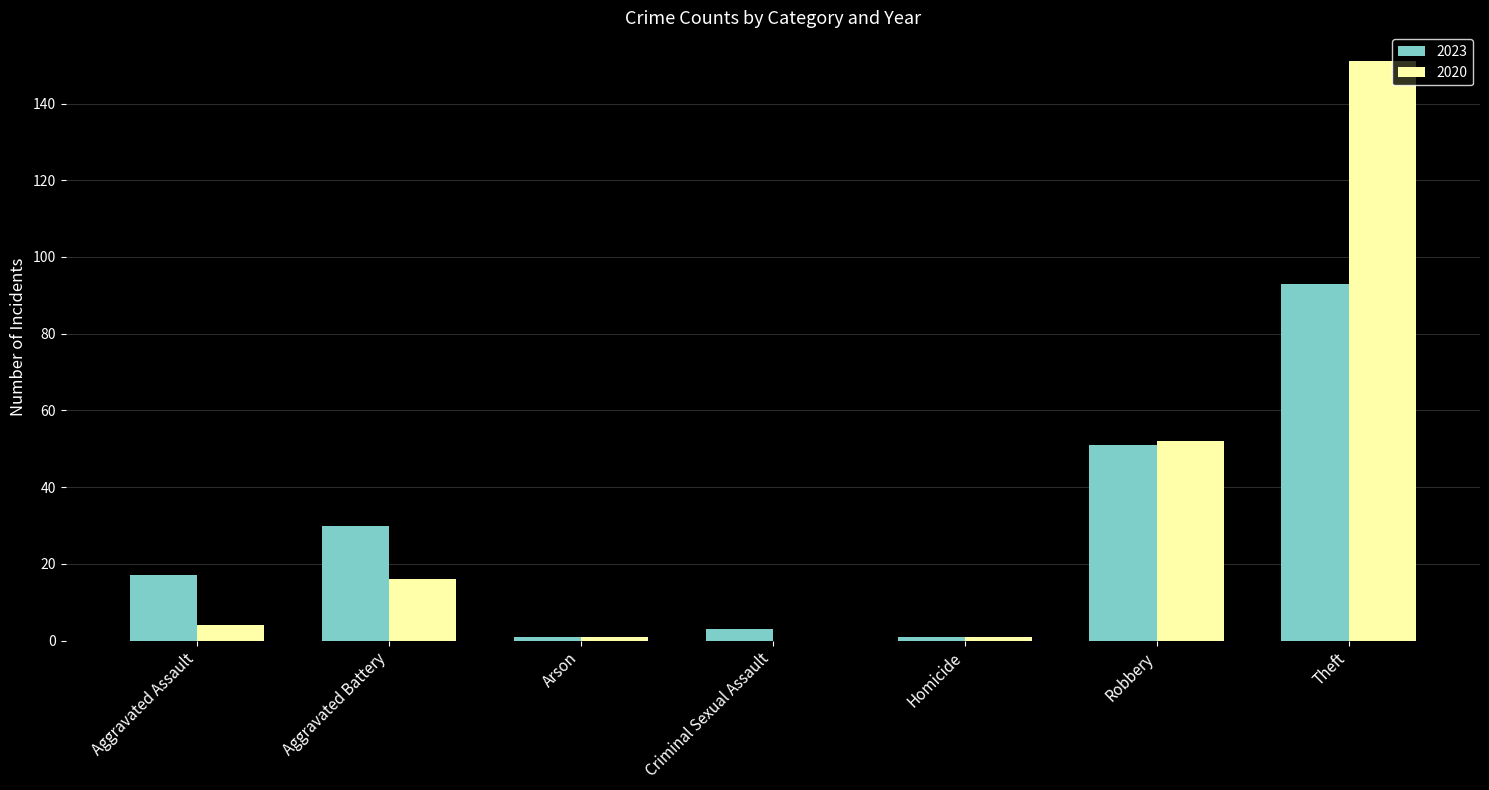

The value of 2020 at Aggravated Battery is 21. True or false?

False